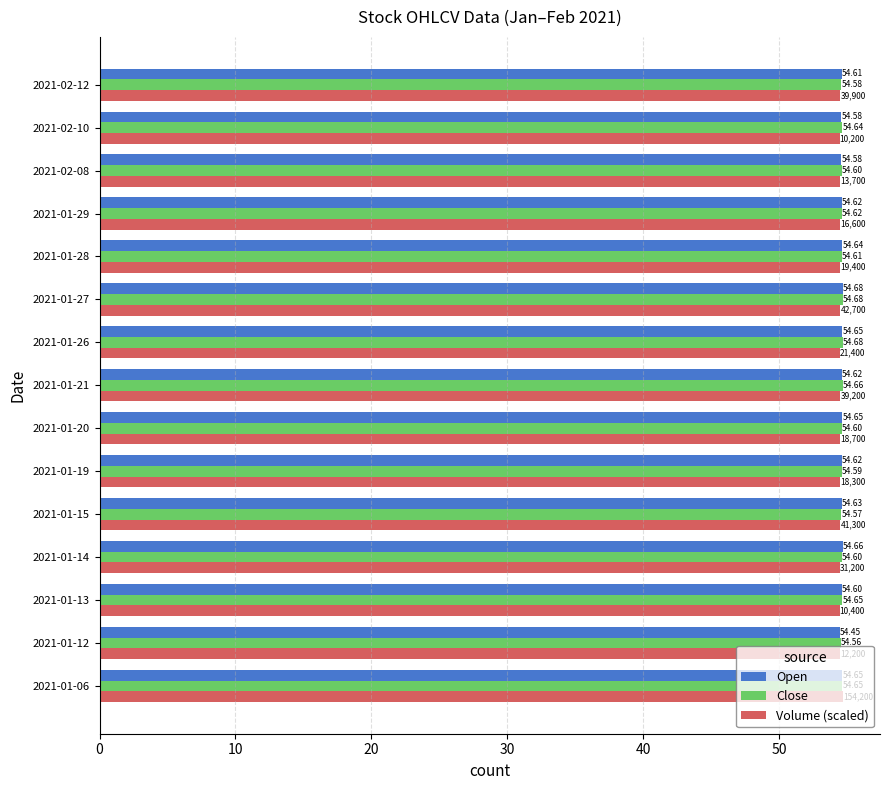

How many Close values are between 54 and 55?

15